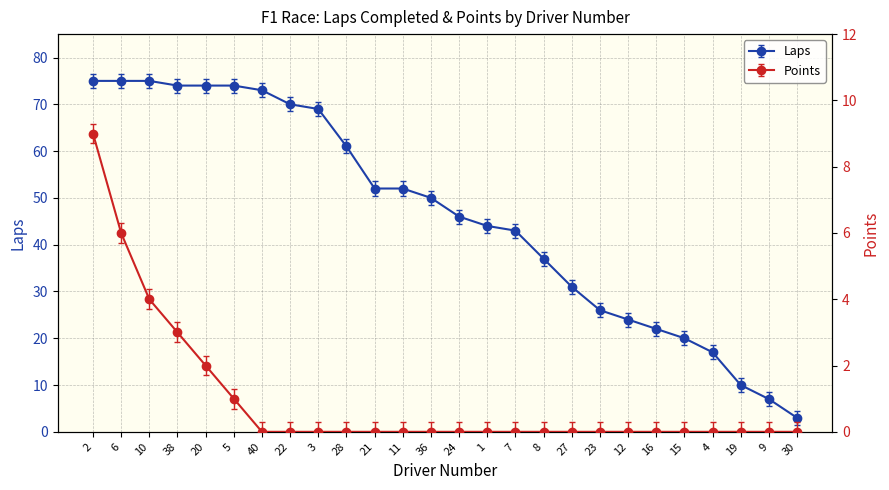

True or false: Laps has more than 0 points higher than both neighbors.

False